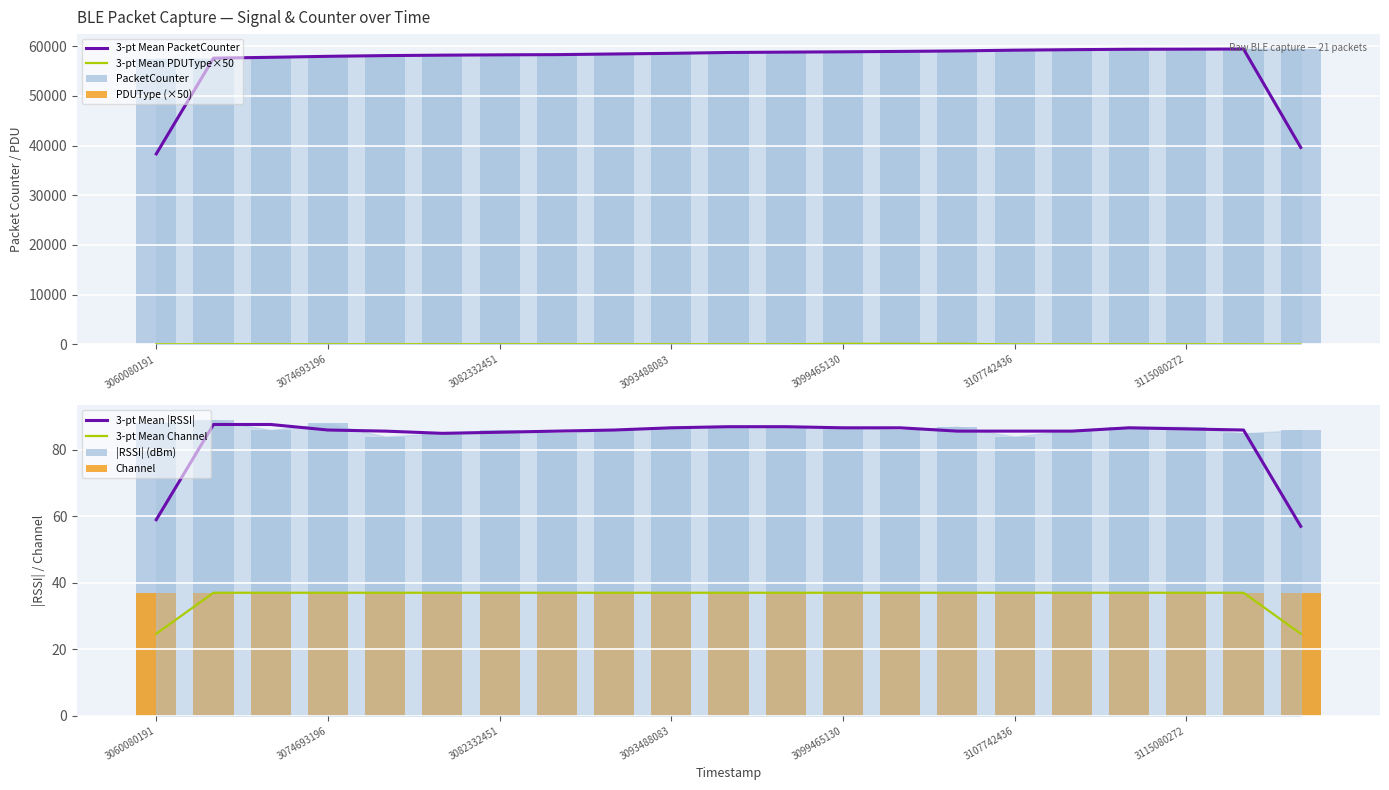

What is the difference between the second highest and minimum values in the RSSI series?

4